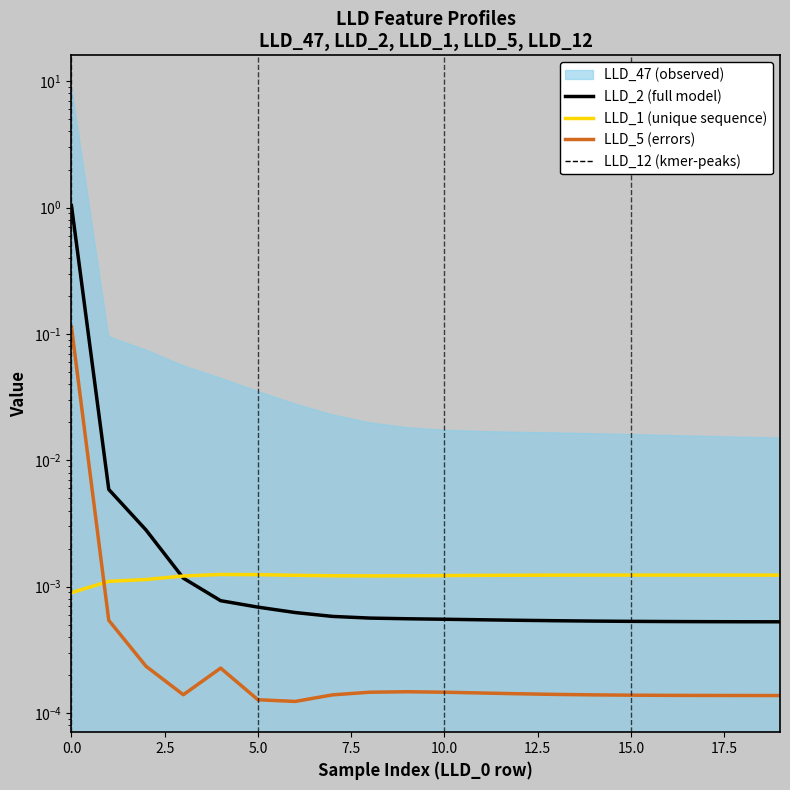

Is it true that LLD_3 equals 0.0 at 4?

False